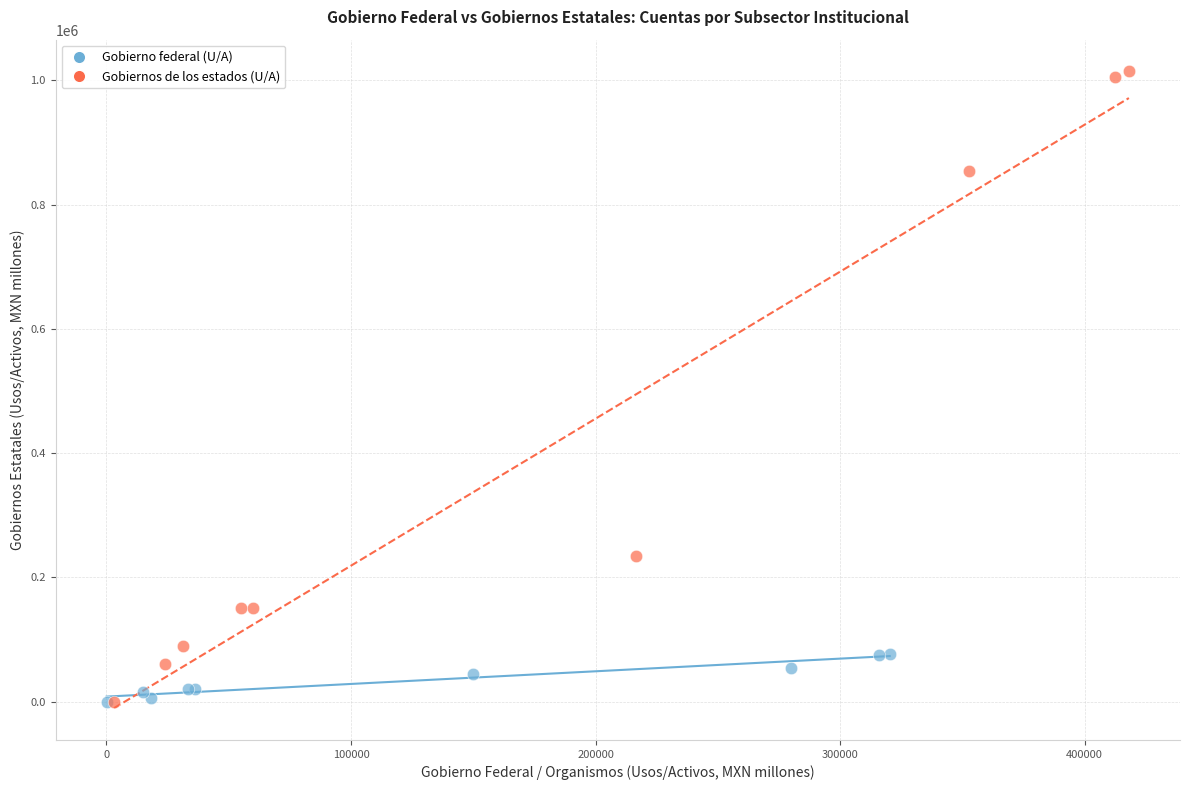

Which series has the widest spread of Y values?

Gobiernos de los estados (U/A)